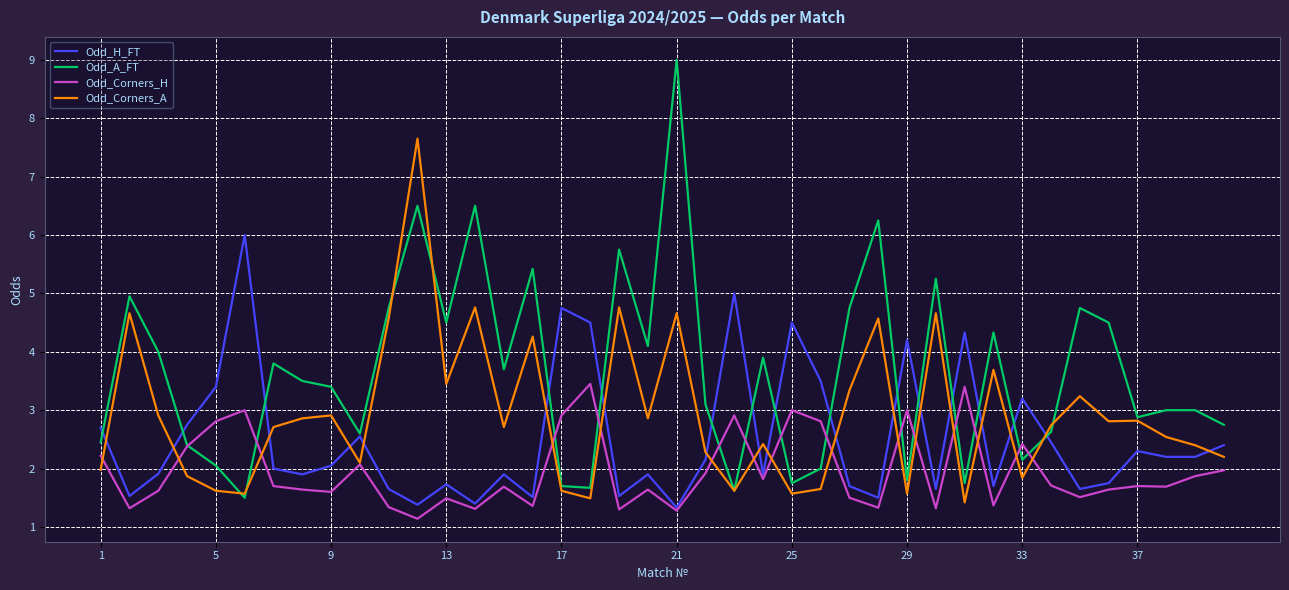

What is the difference between the maximum and second lowest values in the Odd_Corners_A series?

6.2